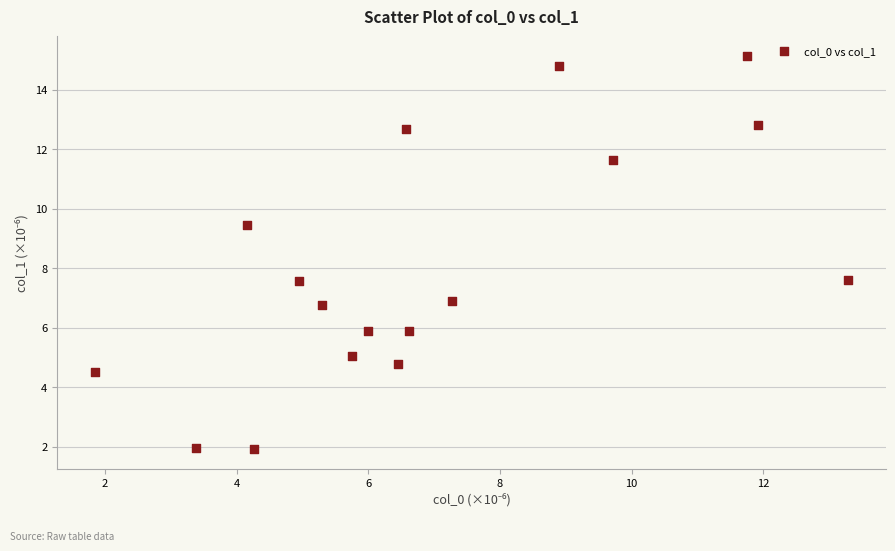

What is the range of X values (max minus min)?

11.4